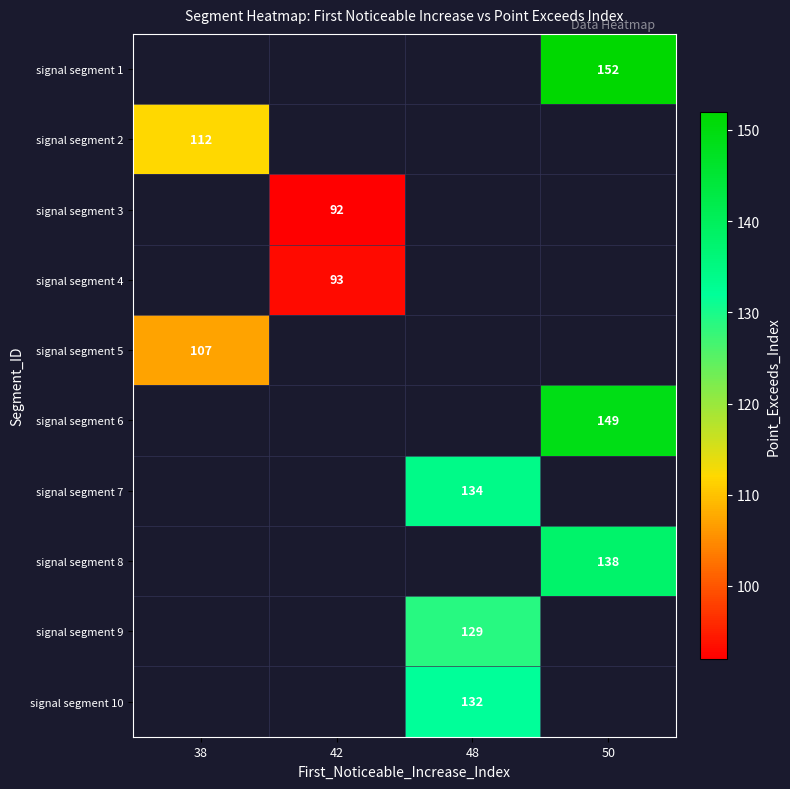

Is it true that signal segment 4 equals 41 at 42?

False